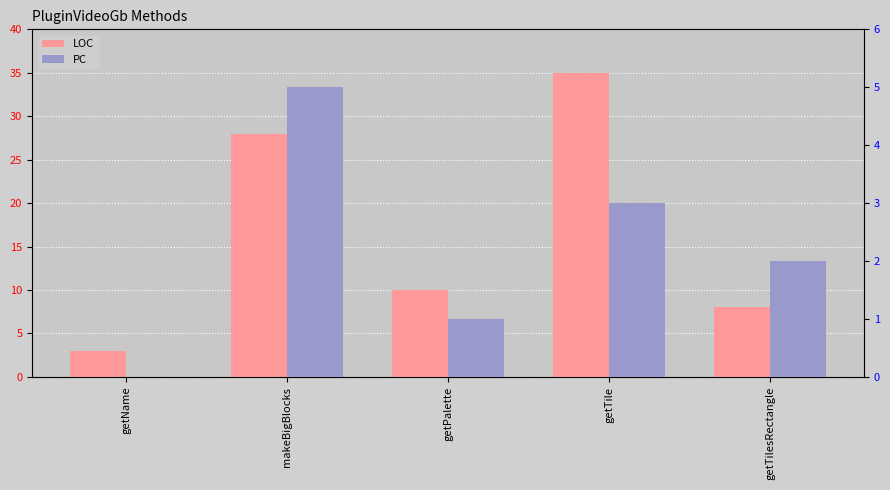

At which label does PC first exceed 2?

makeBigBlocks